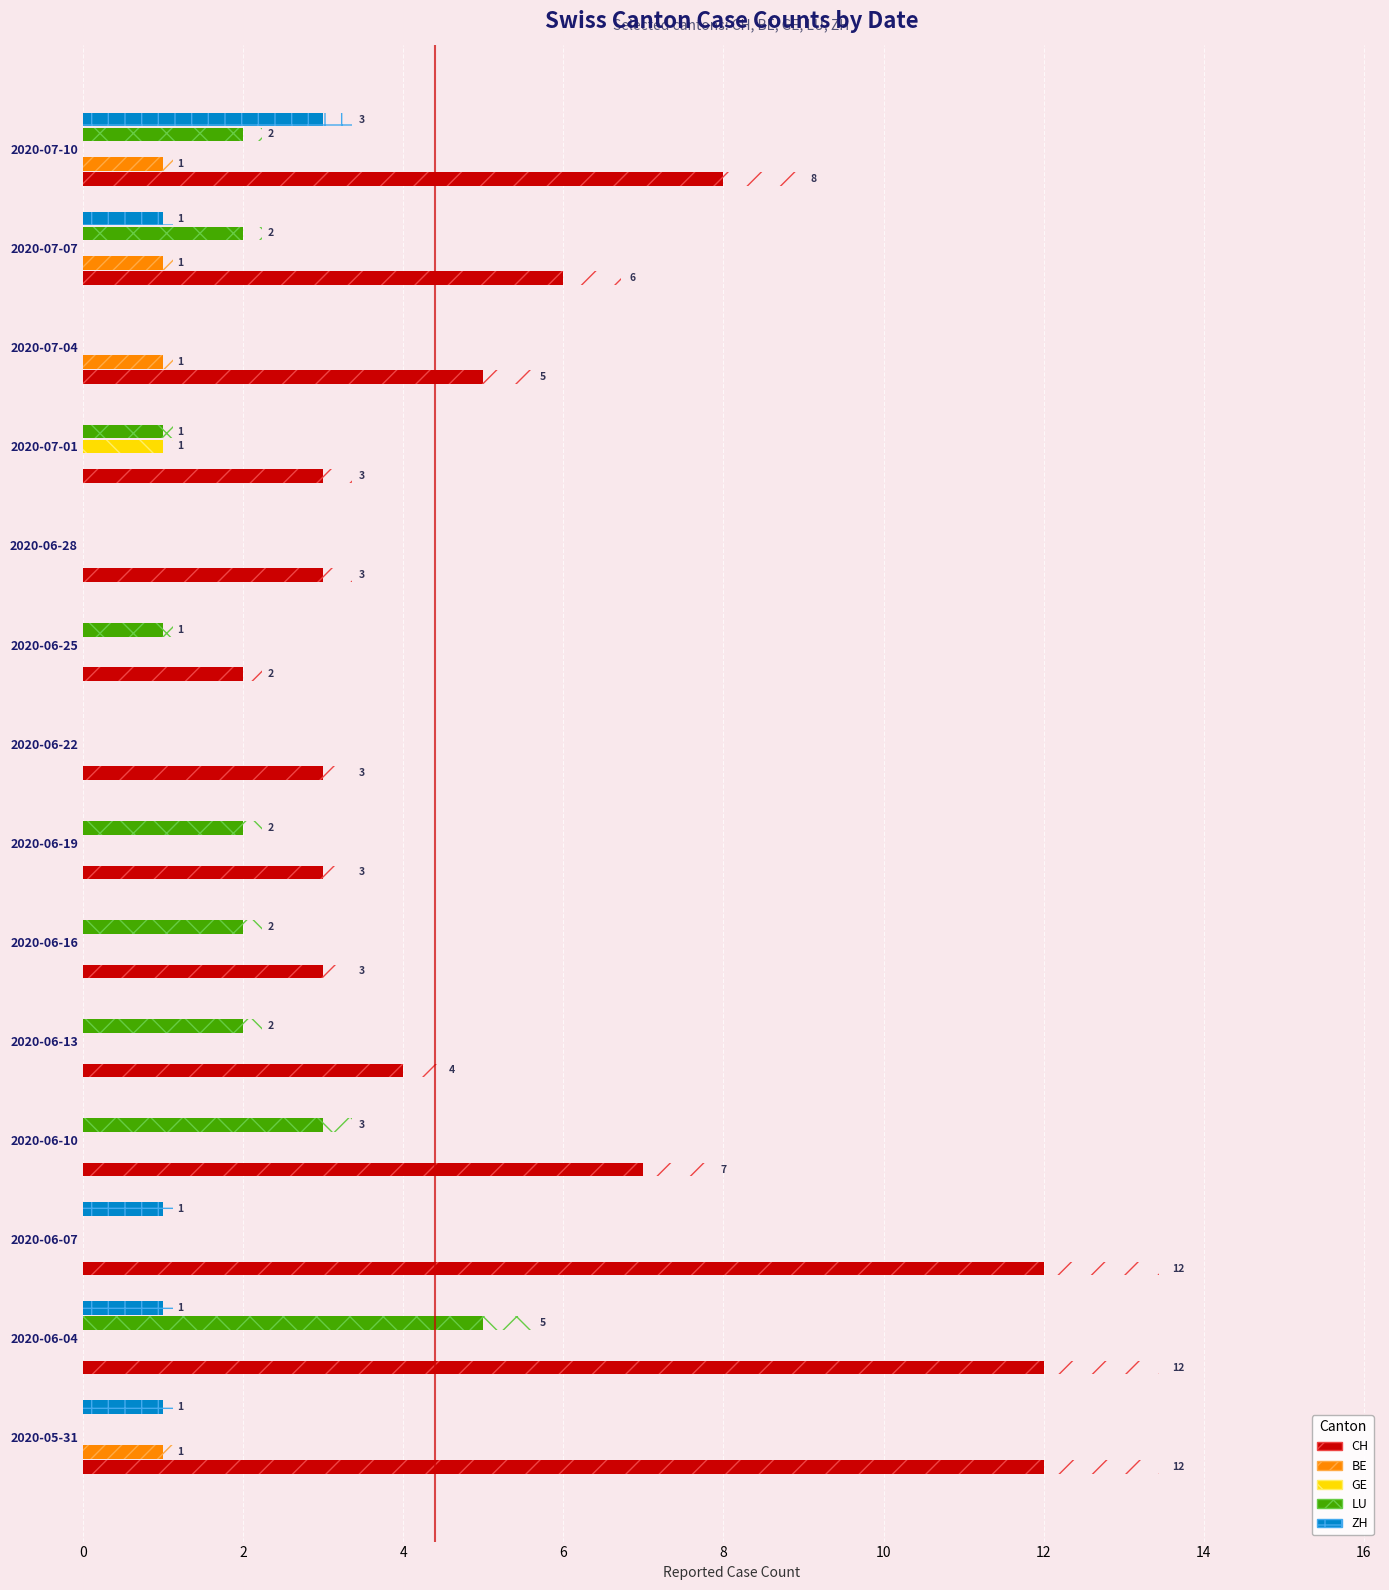

What are all the series names shown in the legend?

CH, BE, GE, LU, ZH